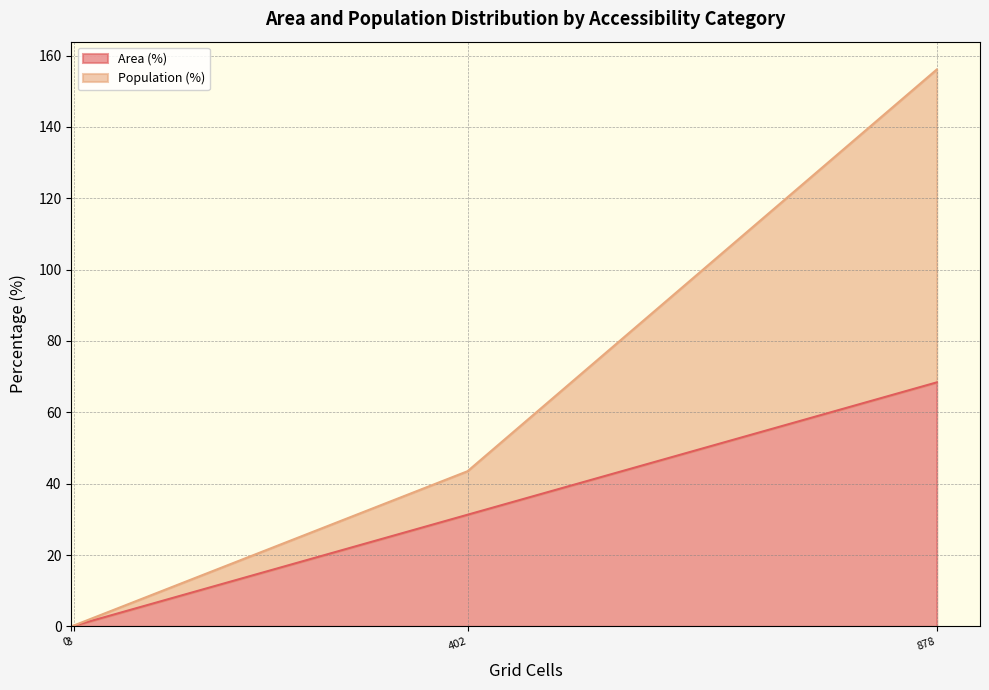

Rank the series by their average value, from lowest to highest.

Area (%), Population (%)